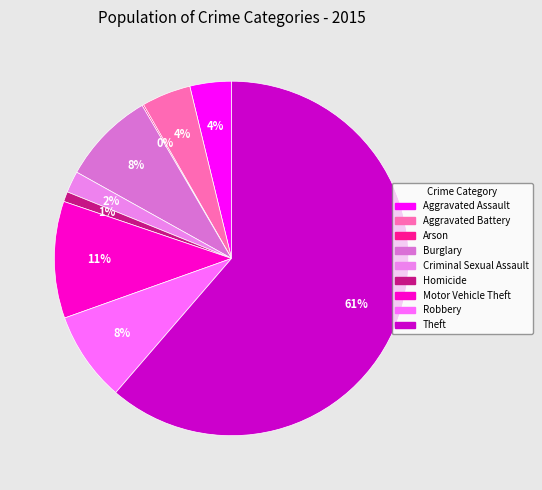

True or false: Robbery accounts for 8% of the total.

True